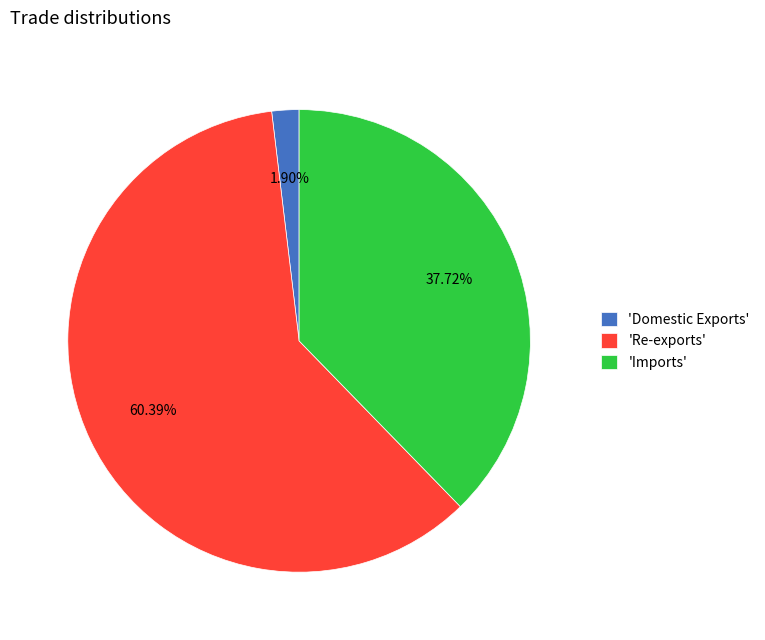

Which category has the smallest portion of the pie?

'Domestic Exports'